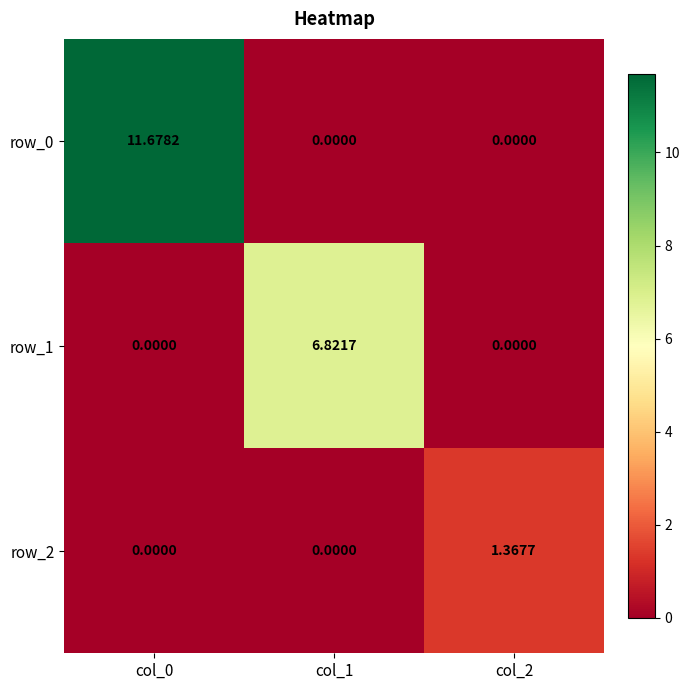

What is the difference between the maximum and second lowest values in the row_1 series?

6.8